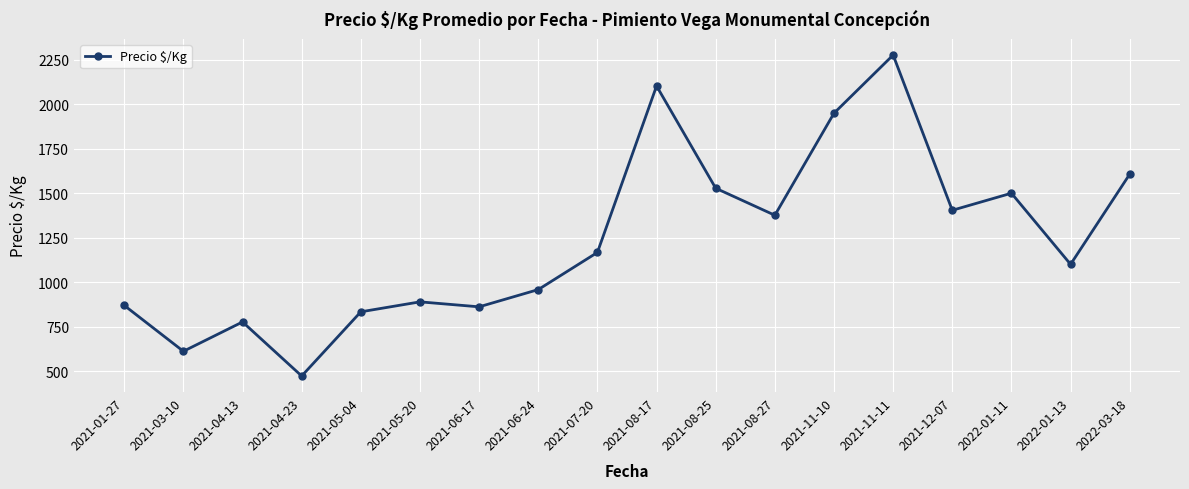

How many values are below 1167?

9